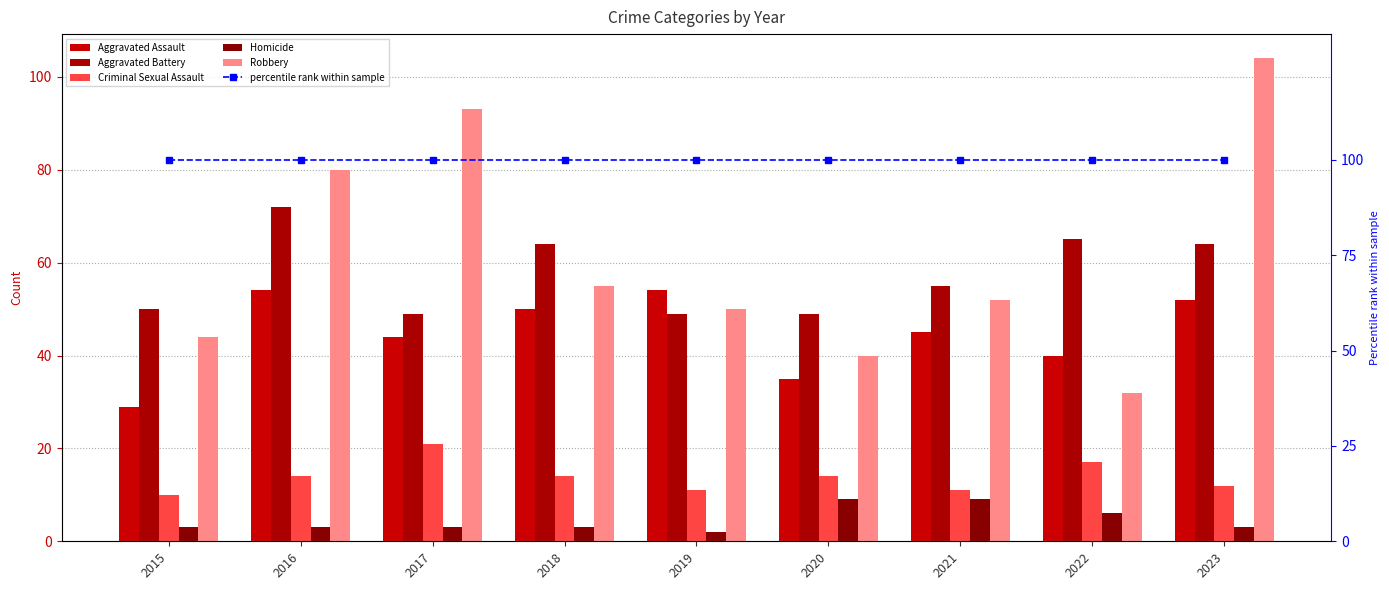

Rank the categories by Aggravated Assault value from highest to lowest.

2016, 2019, 2023, 2018, 2021, 2017, 2022, 2020, 2015